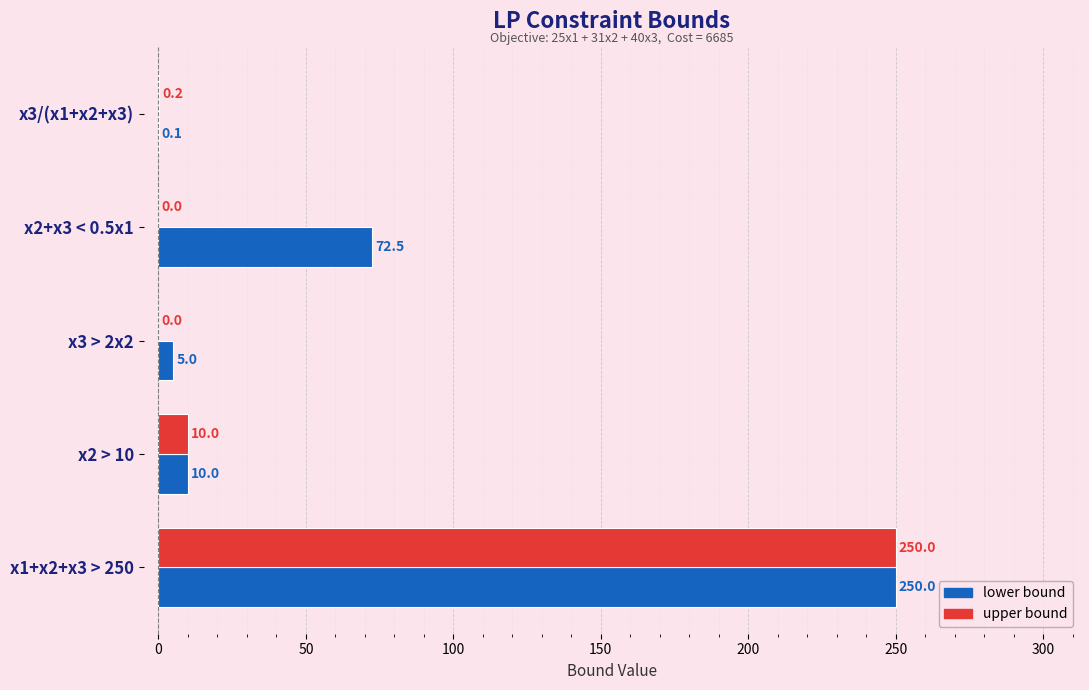

Which category has the highest value across all series?

x1+x2+x3 > 250